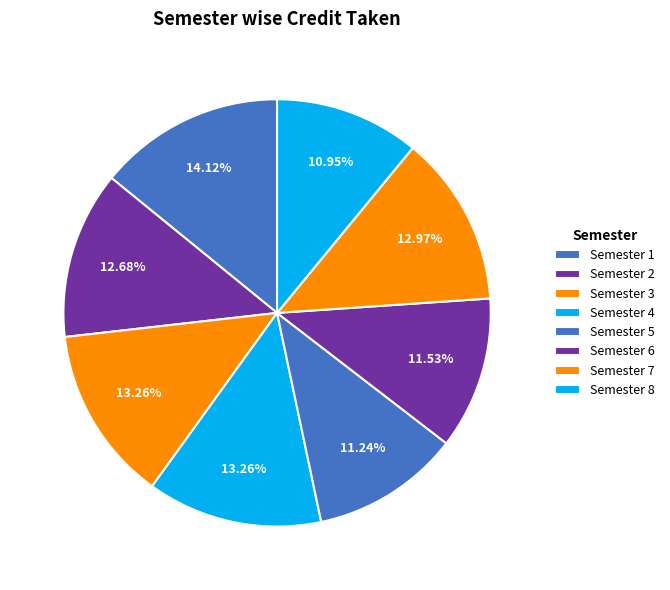

To the nearest percent, what is the combined percentage of Semester 1 and Semester 2?

27%